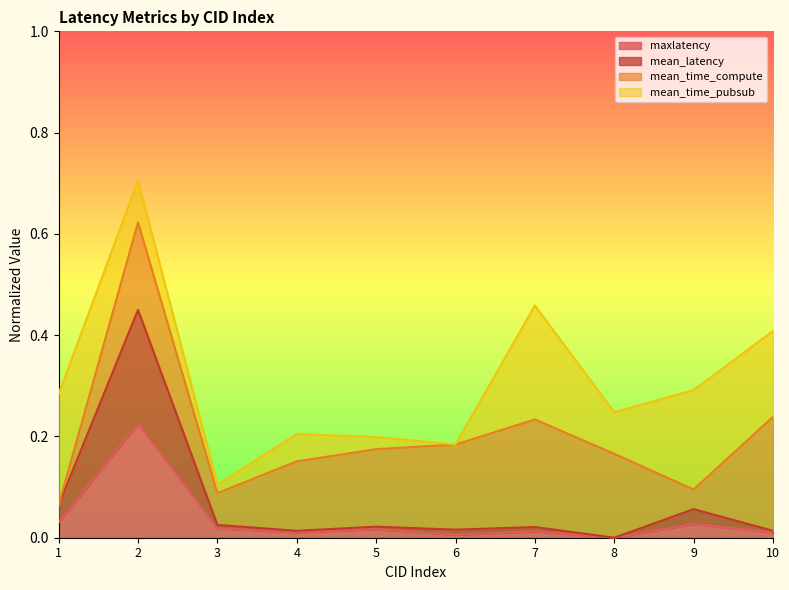

How many values in the maxlatency series exceed 0?

9